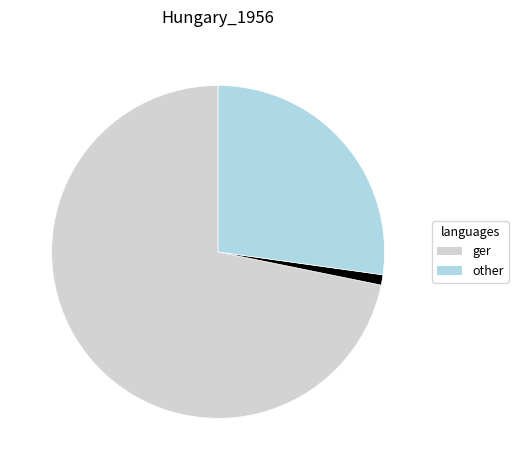

Does any single category account for the majority?

Yes